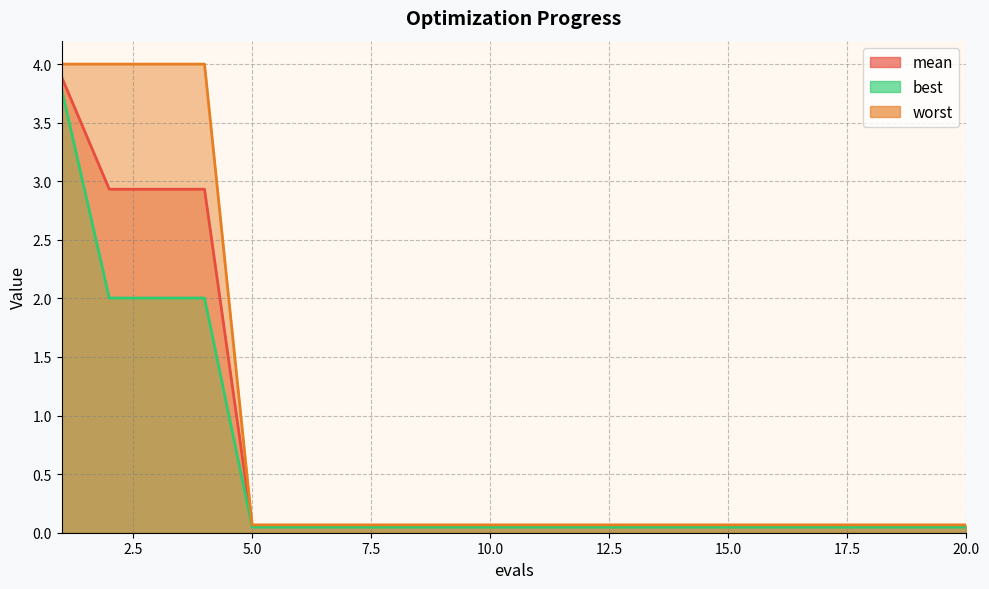

At which category is the sum across all series the highest?

1